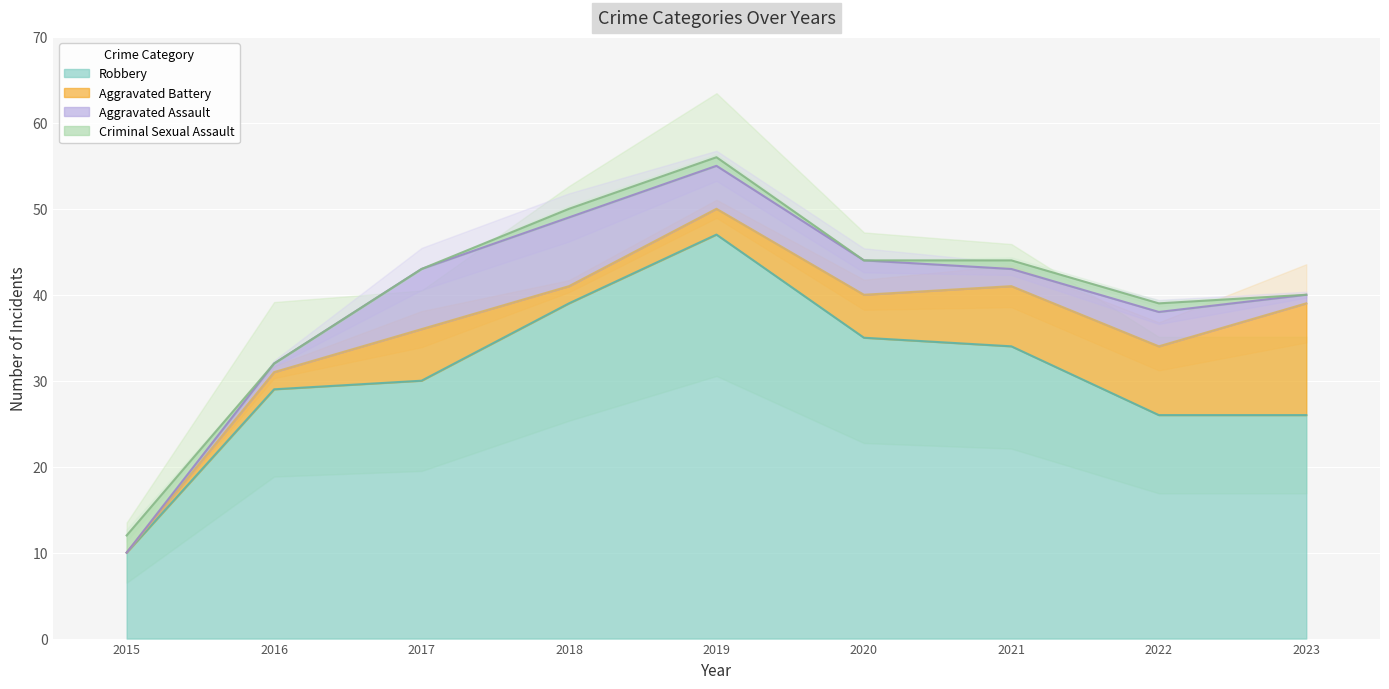

What is the difference between the Robbery values at 2019 and 2021?

13